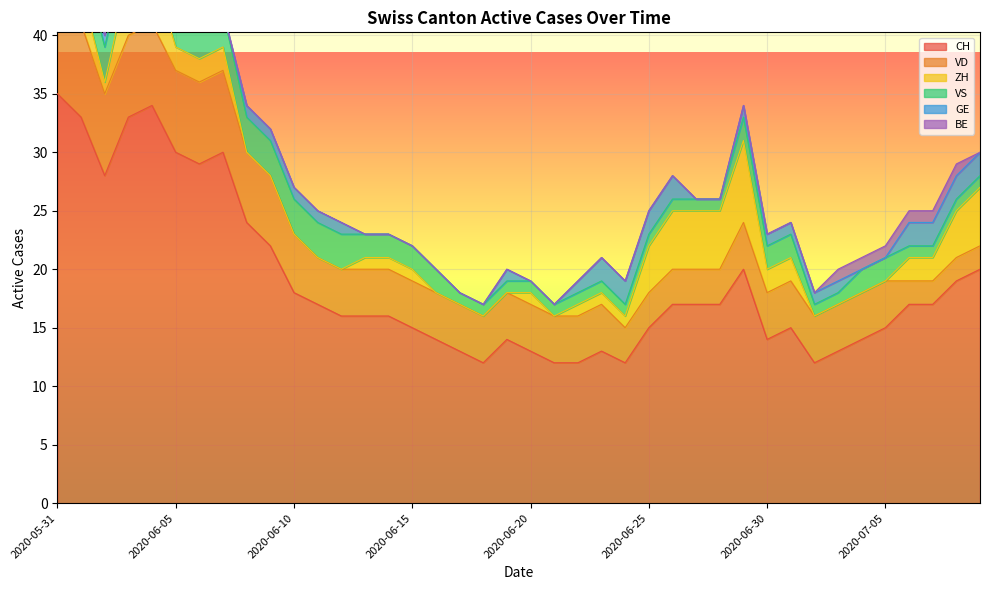

What is the difference between the maximum and minimum values in the VD series?

6